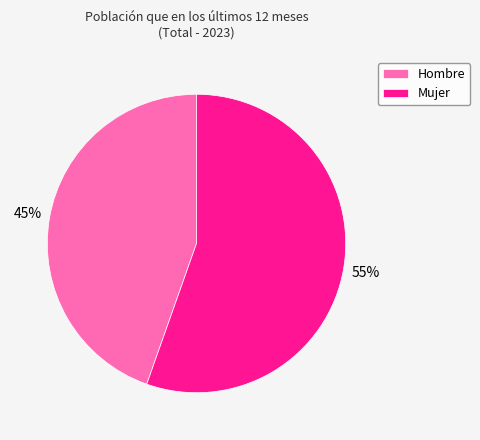

Which category has the biggest portion of the pie?

Mujer